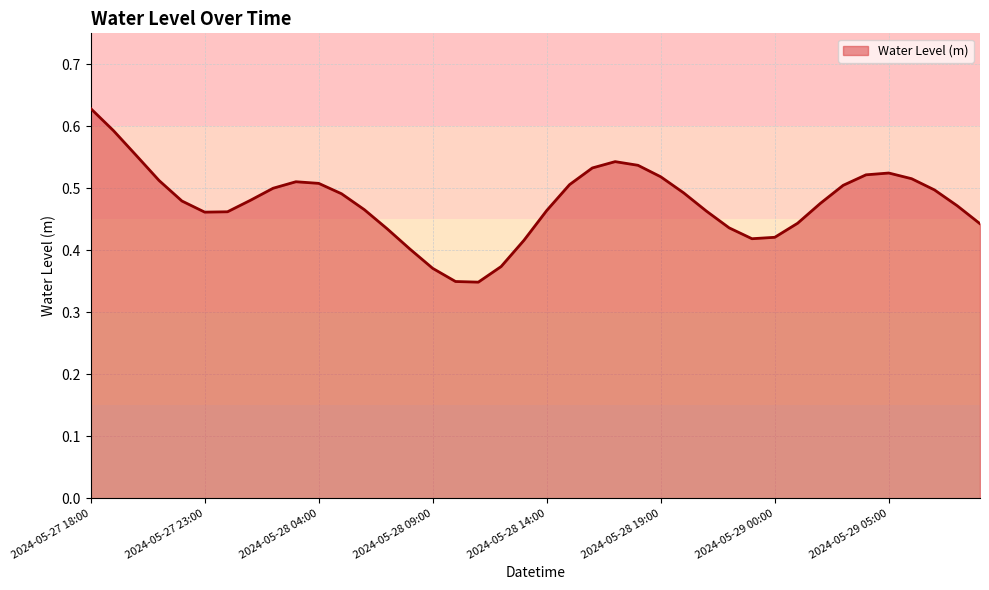

Reading right to left, list all the values displayed in this chart.

0.4	0.5	0.5	0.5	0.5	0.5	0.5	0.5	0.4	0.4	0.4	0.4	0.5	0.5	0.5	0.5	0.5	0.5	0.5	0.5	0.4	0.4	0.3	0.3	0.4	0.4	0.4	0.5	0.5	0.5	0.5	0.5	0.5	0.5	0.5	0.5	0.5	0.6	0.6	0.6